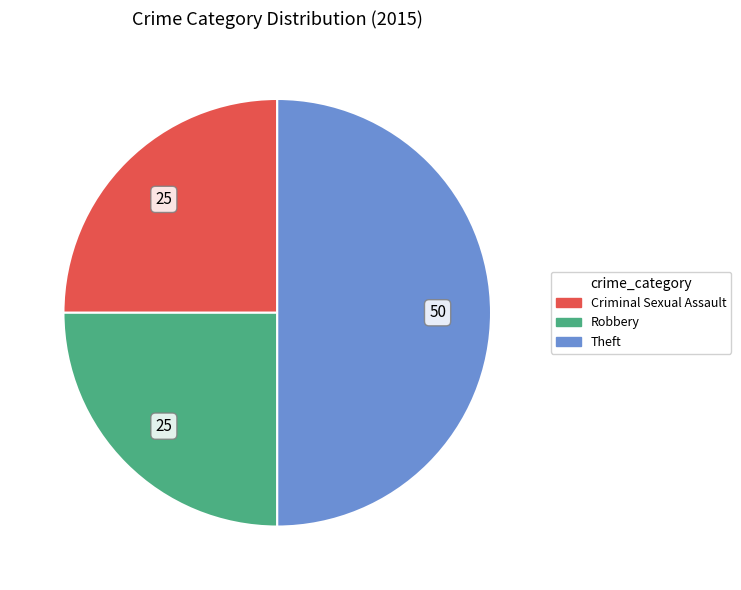

Is it true that Robbery is 38% of the pie?

False